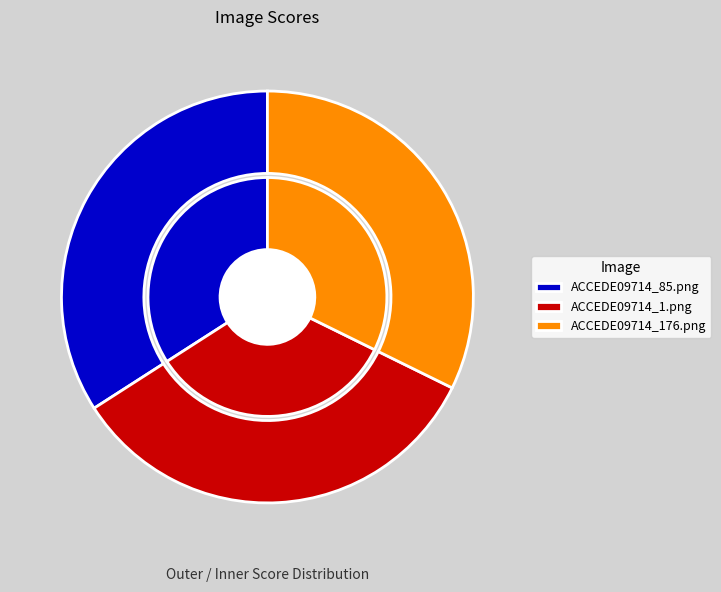

Does any single category account for the majority?

No